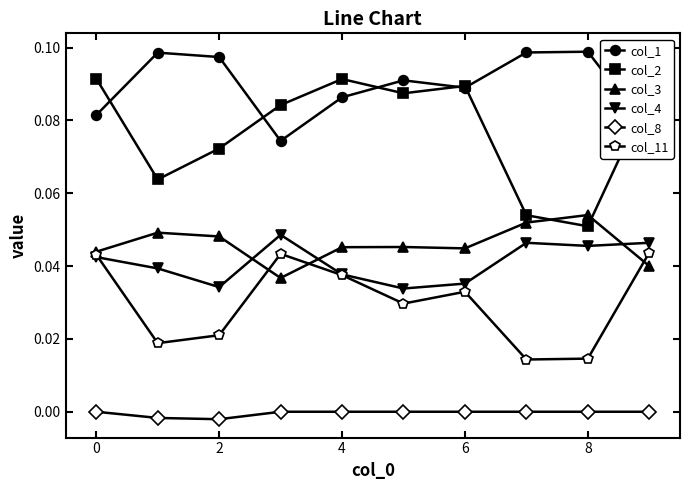

True or false: col_4 has more than 0 interior local peaks.

True